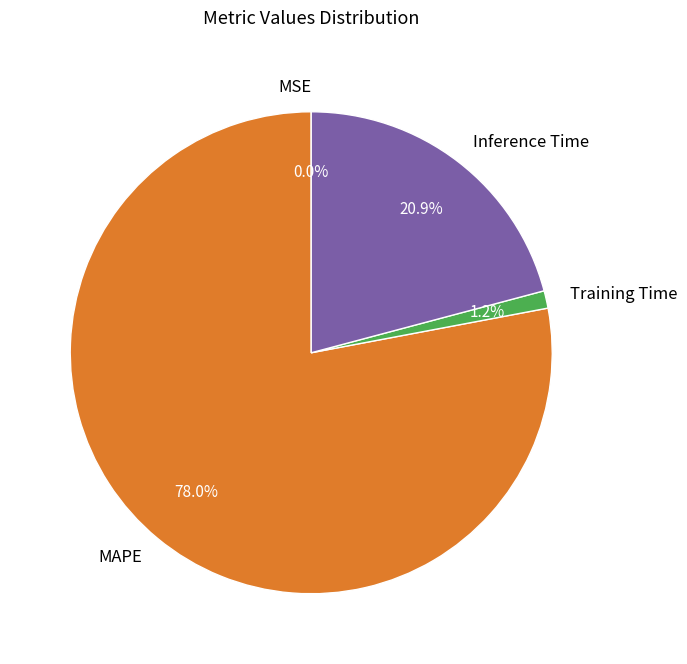

To the nearest percent, what is the average slice percentage?

25%